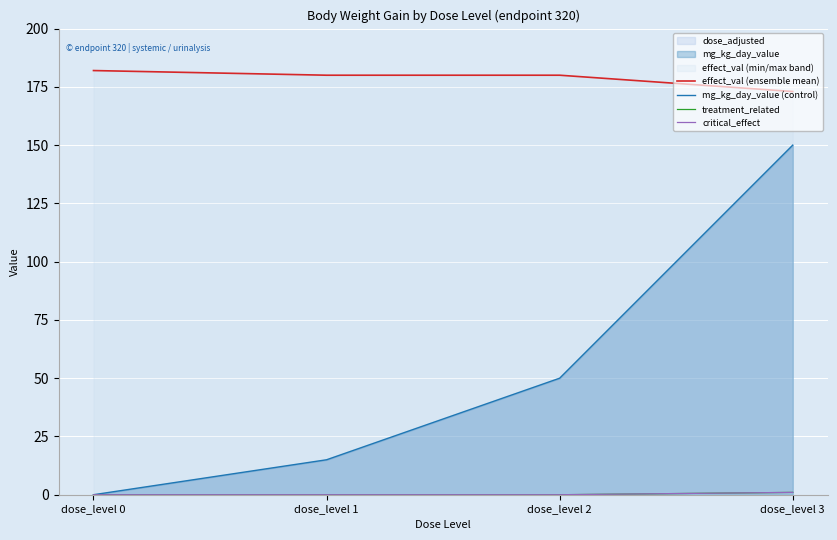

True or false: critical_effect has a value of 0 at dose_level 0.

True